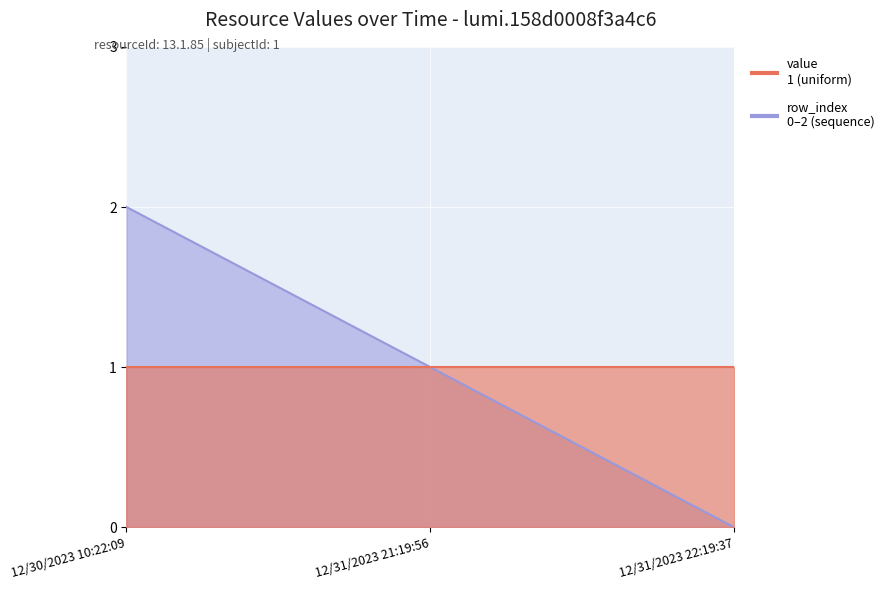

What is the sum of all values?

3